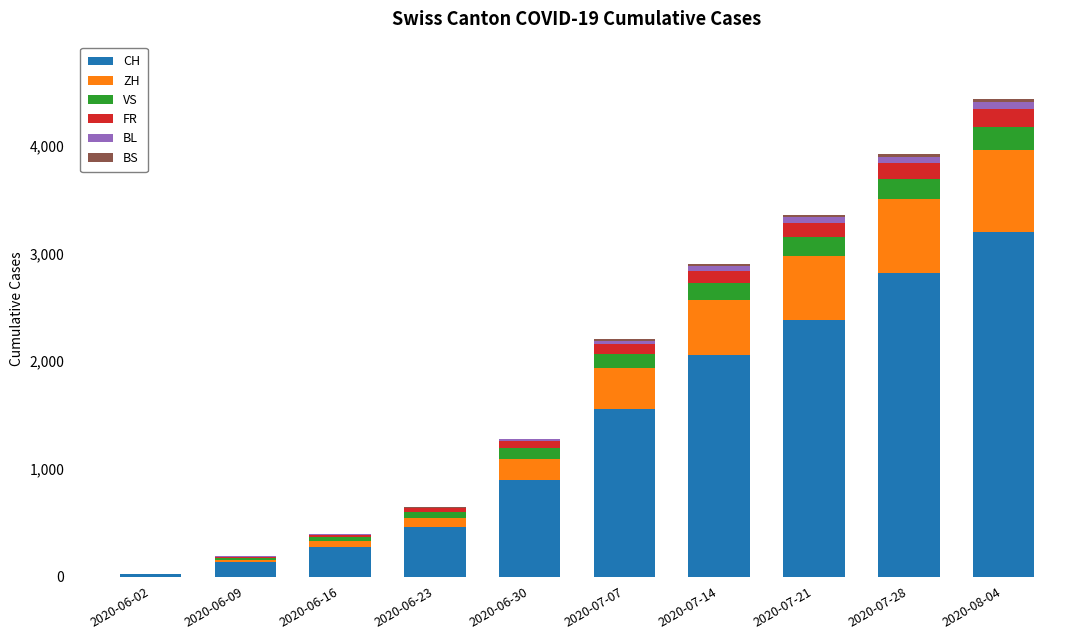

What is the maximum value for CH?

3200